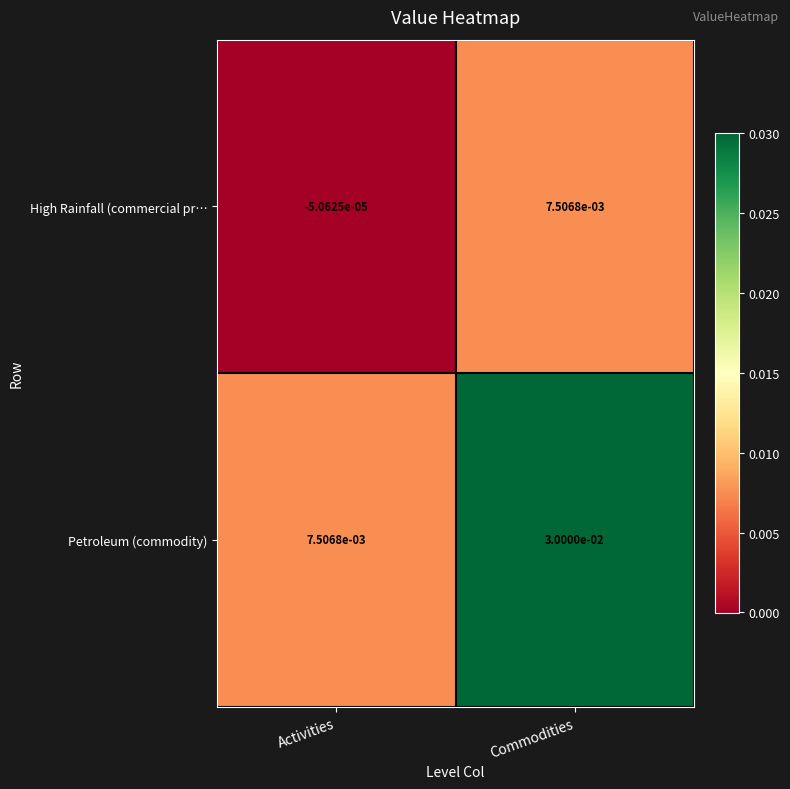

List the series in order of their peak value, highest first.

Petroleum (commodity), High Rainfall (commercial pr…